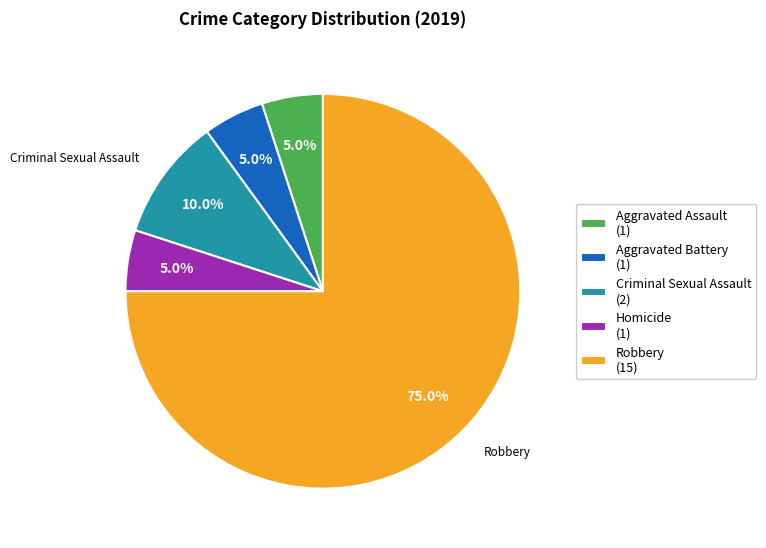

Does any single category account for the majority?

Yes